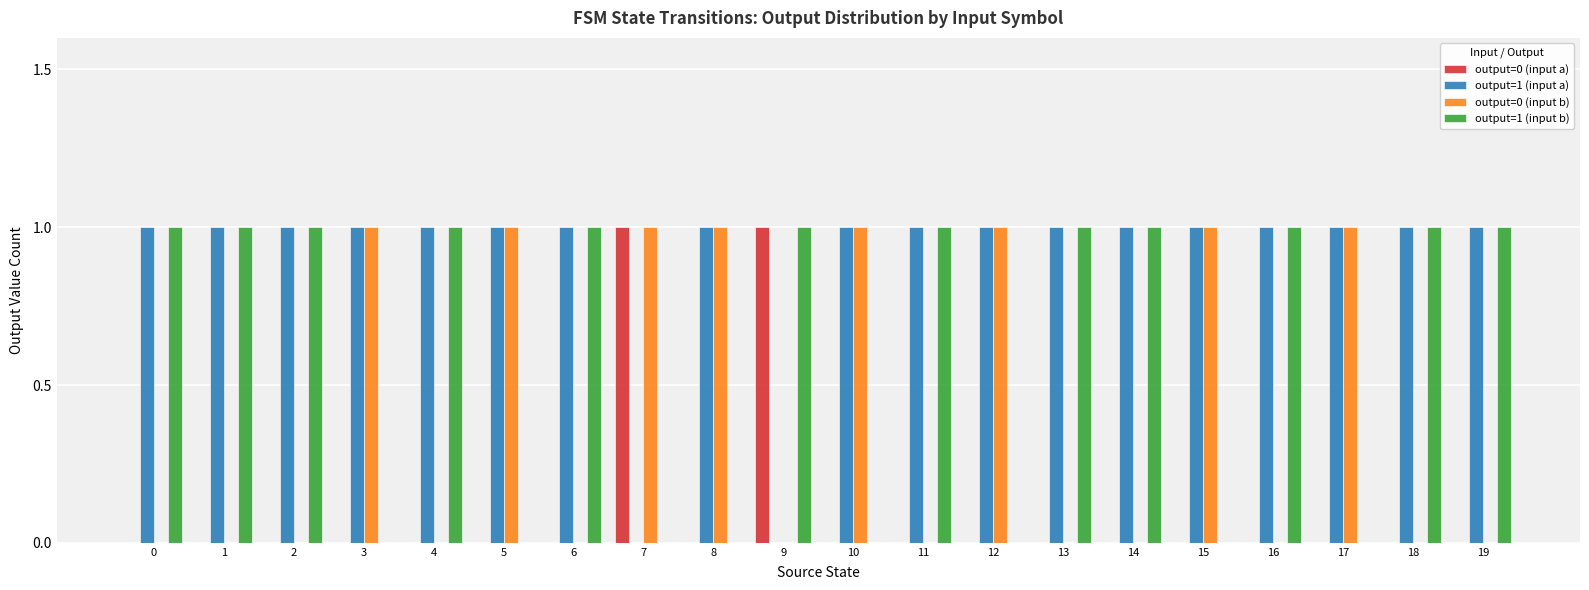

Are the bars horizontal?

No